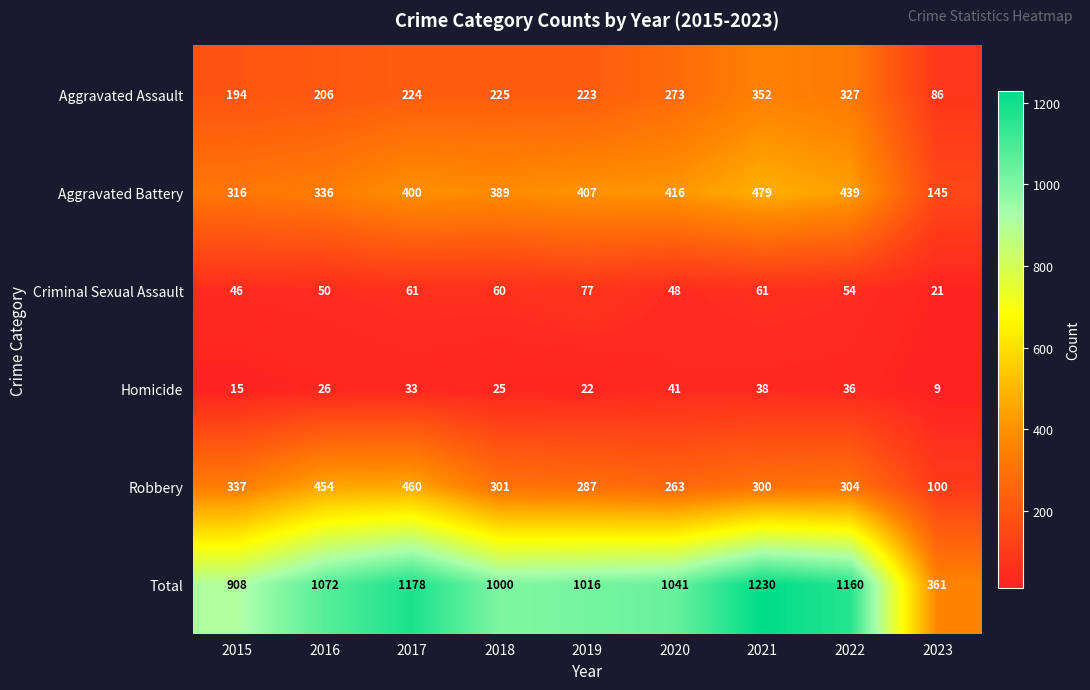

What is the difference between the highest and lowest values at 2017?

1145